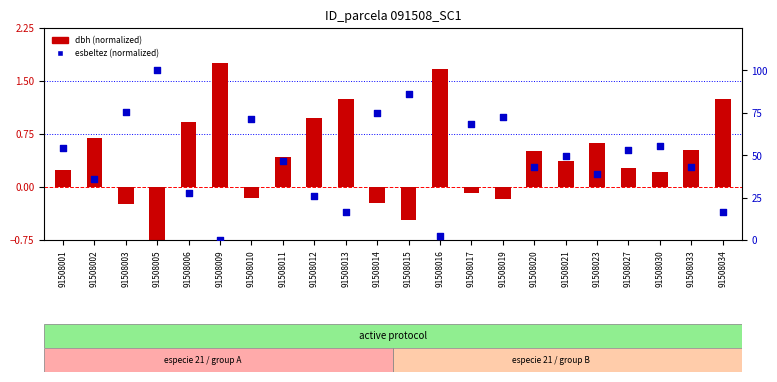

Is the value of dbh (normalized) at 91508030 greater than the value of esbeltez (normalized) at 91508012?

No